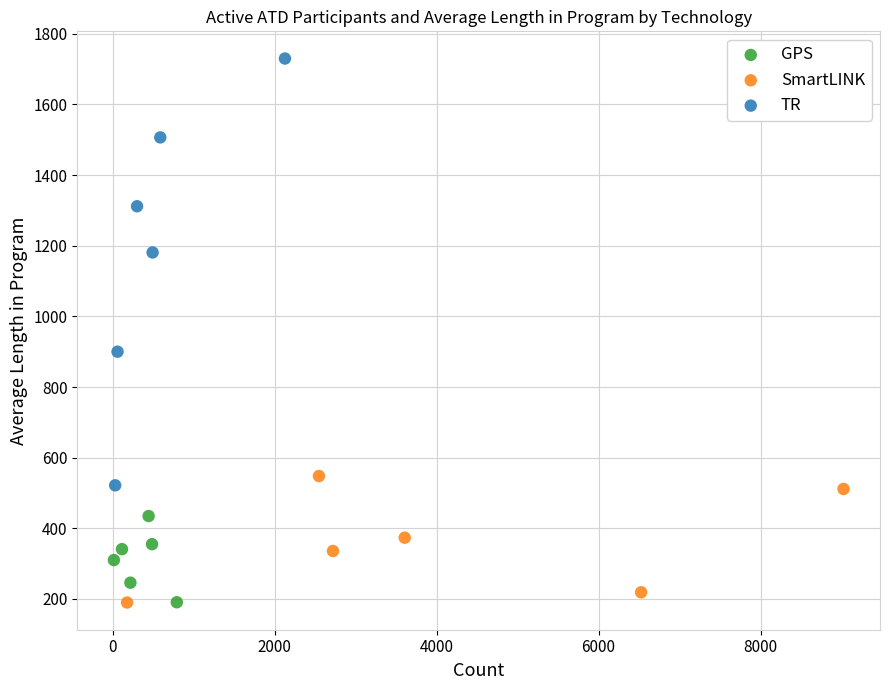

Which series has the largest Y range (max minus min)?

TR